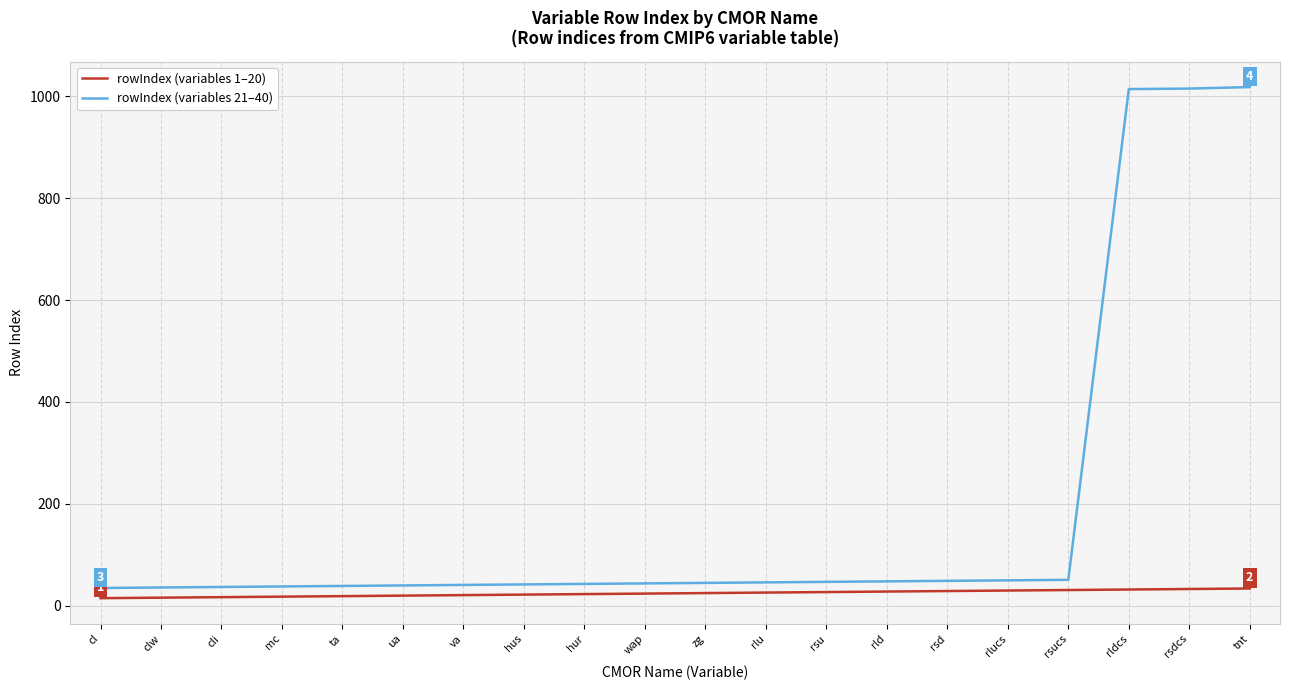

What is the maximum value shown in the chart?

1018